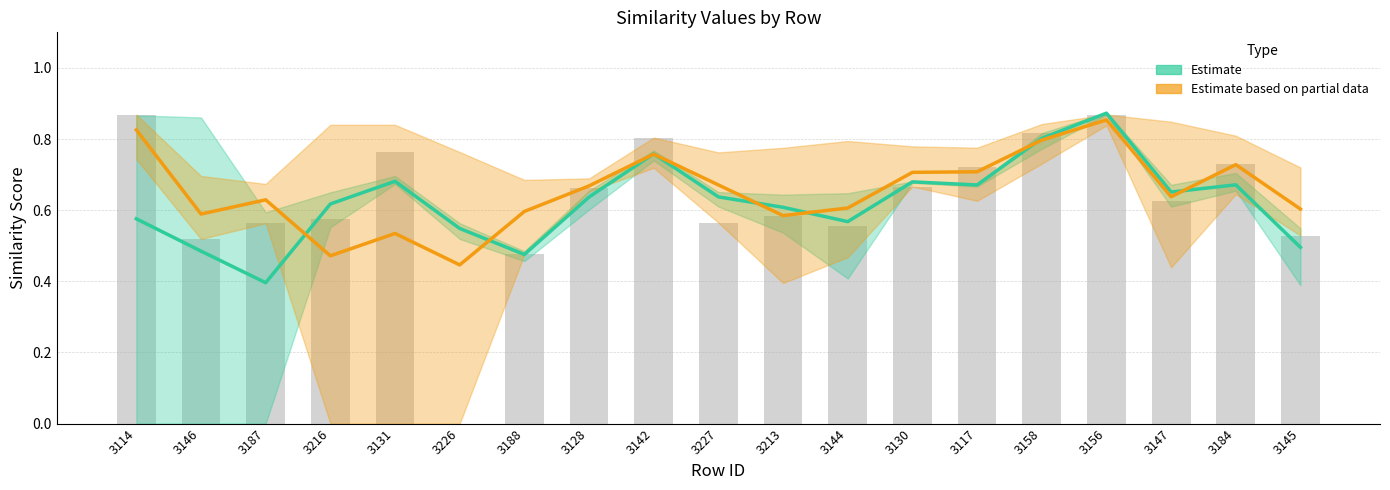

What is the difference between the second highest and minimum values in the Estimate series?

0.4